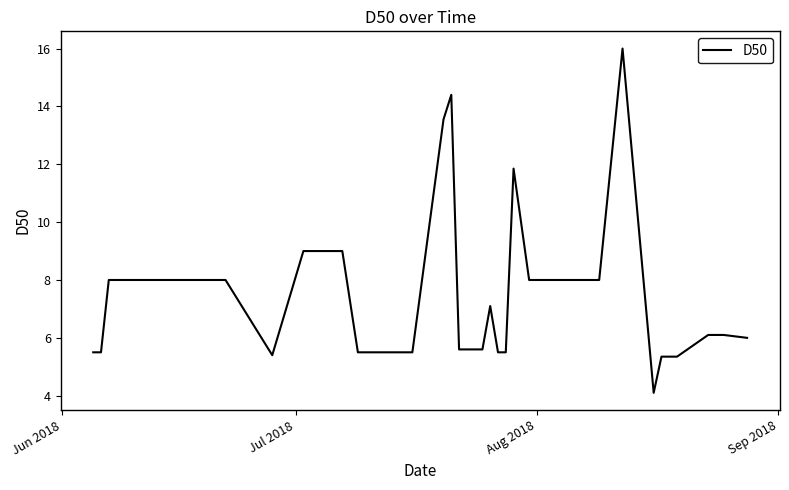

What is the maximum value shown in the chart?

16.0